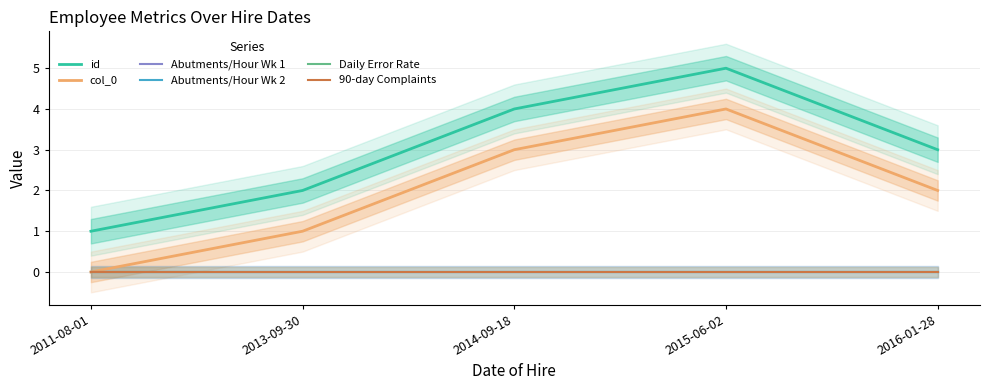

Reading left to right, transcribe all the data shown in this chart.

id: 1	2	4	5	3
col_0: 0	1	3	4	2
Abutments/Hour Wk 1: 0	0	0	0	0
Abutments/Hour Wk 2: 0	0	0	0	0
Daily Error Rate: 0	0	0	0	0
90-day Complaints: 0	0	0	0	0